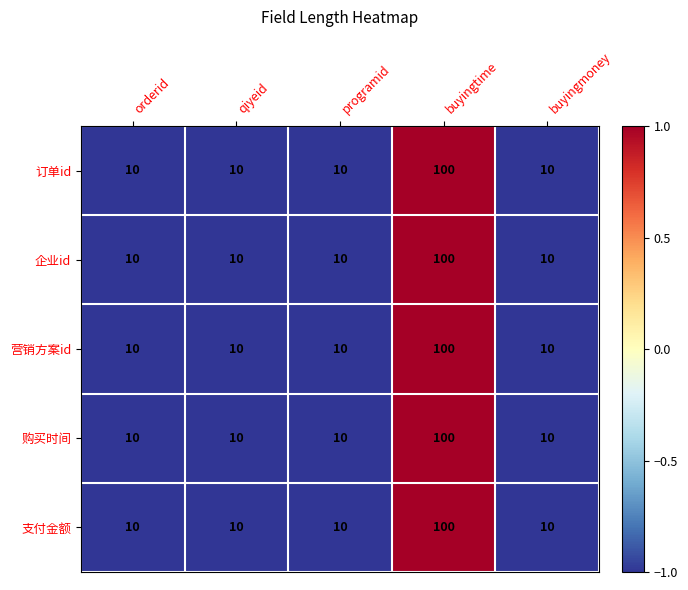

What is the total value across all series at buyingmoney?

50